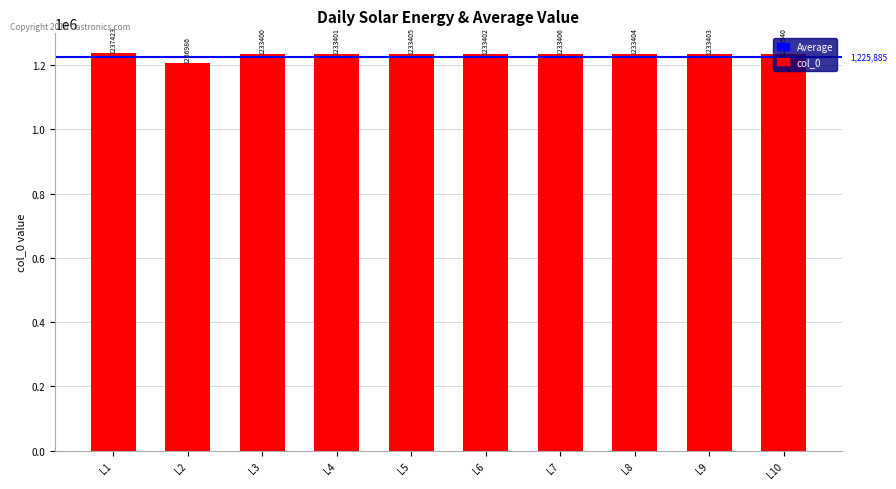

List the labels in order of value, largest first.

L1, L10, L7, L5, L8, L9, L6, L4, L3, L2